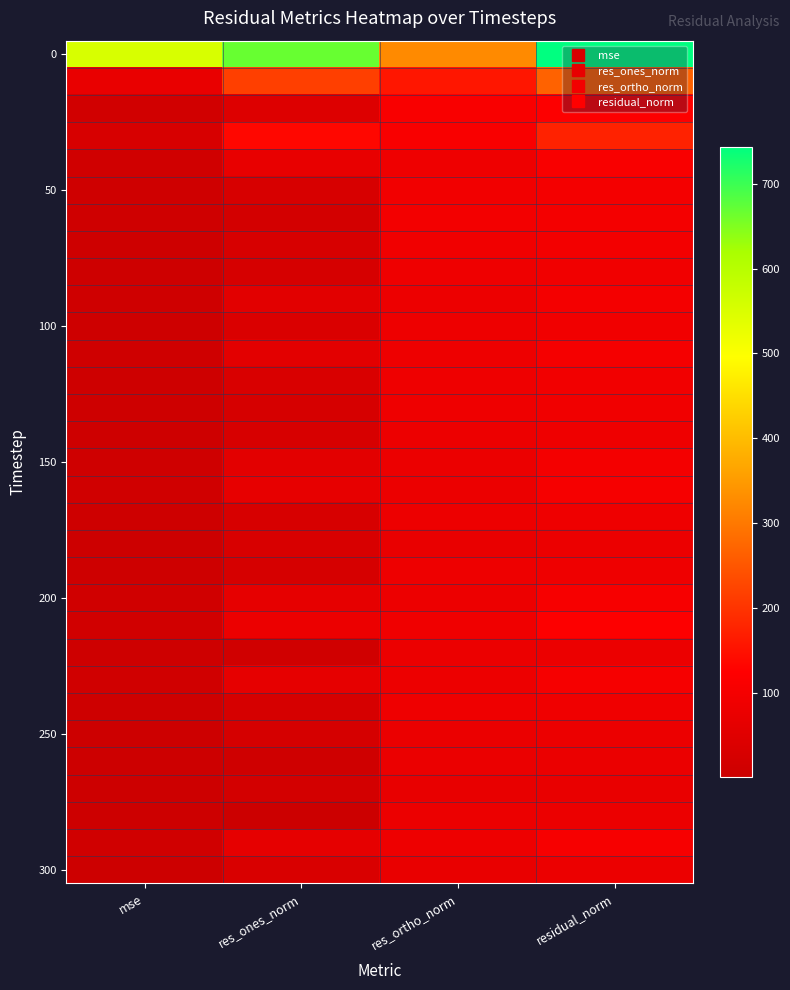

What is the maximum value shown in the chart?

743.5